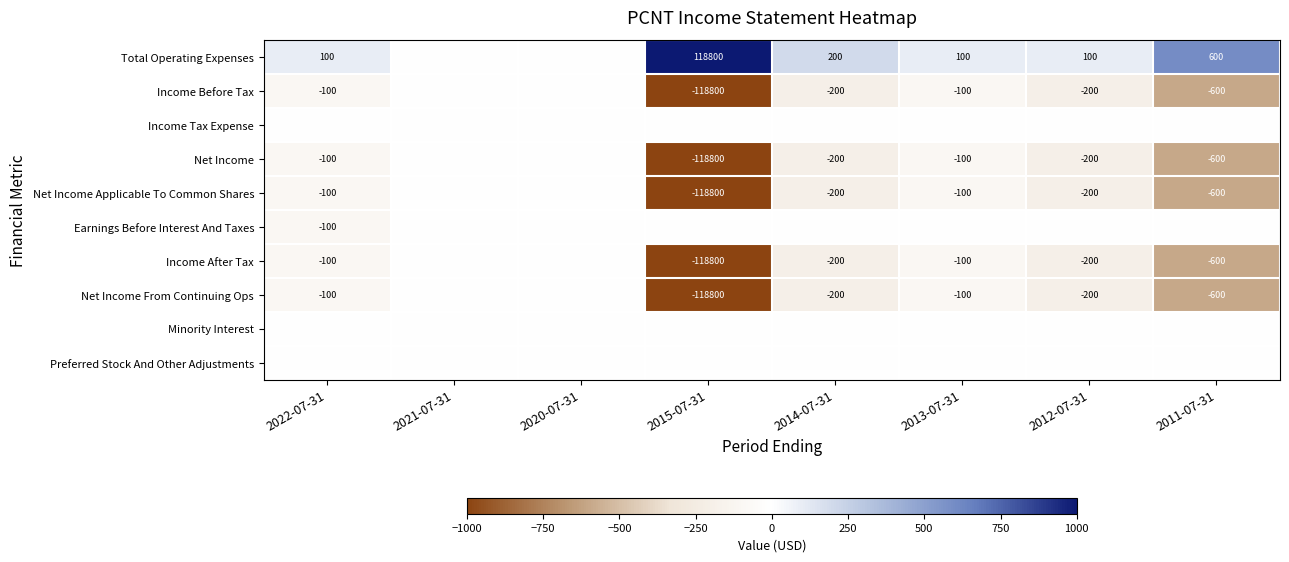

What is the sum of the Net Income From Continuing Ops values at 2013-07-31 and 2015-07-31?

-118900